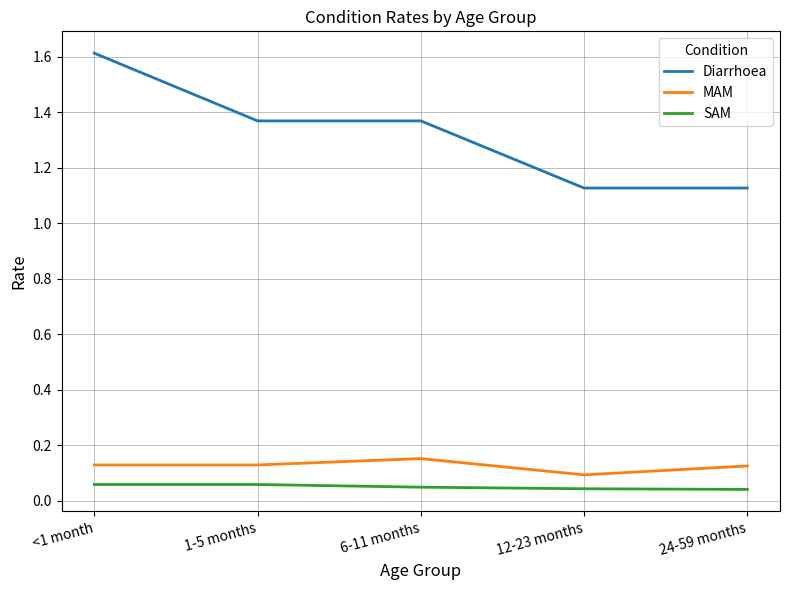

What is the sum of all SAM values?

0.3